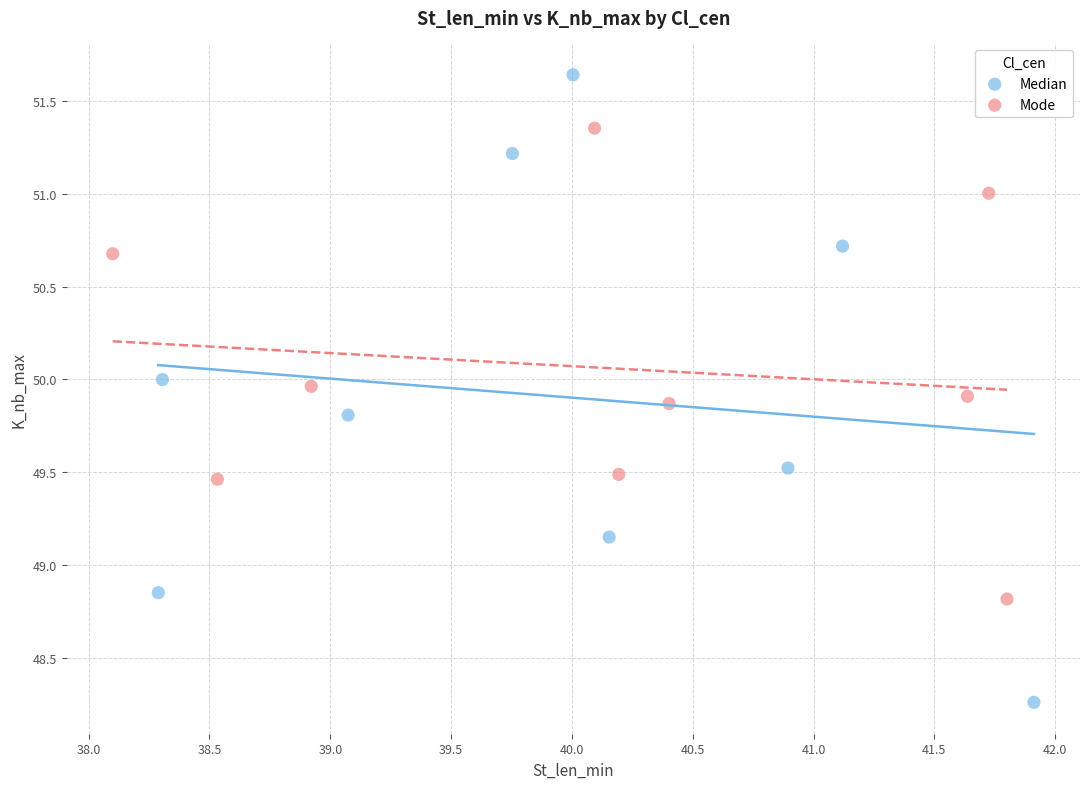

Which series reaches the minimum Y coordinate?

Median